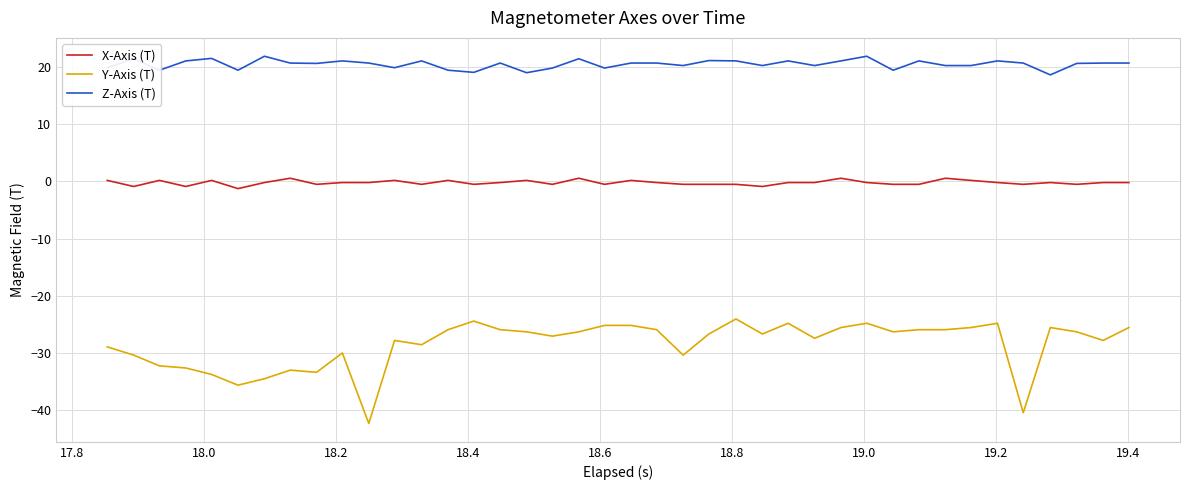

Which series has the widest spread of values?

Y-Axis (T)